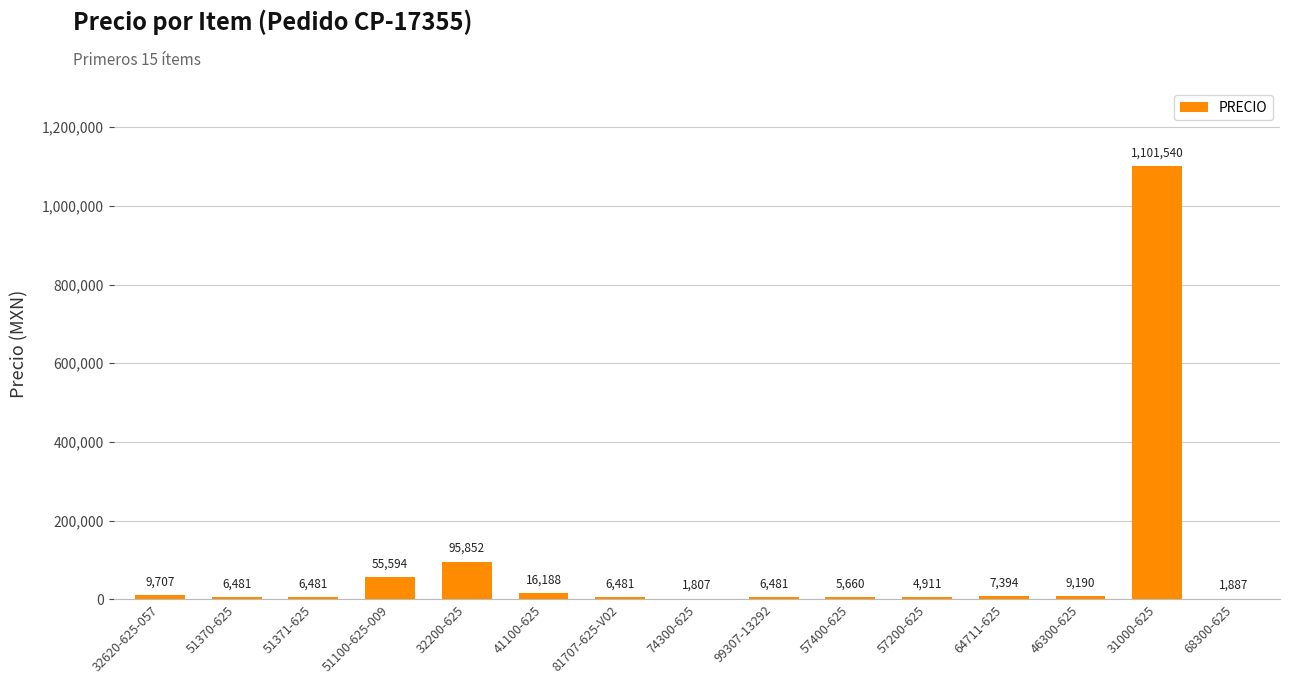

Count the number of categories in the chart.

15